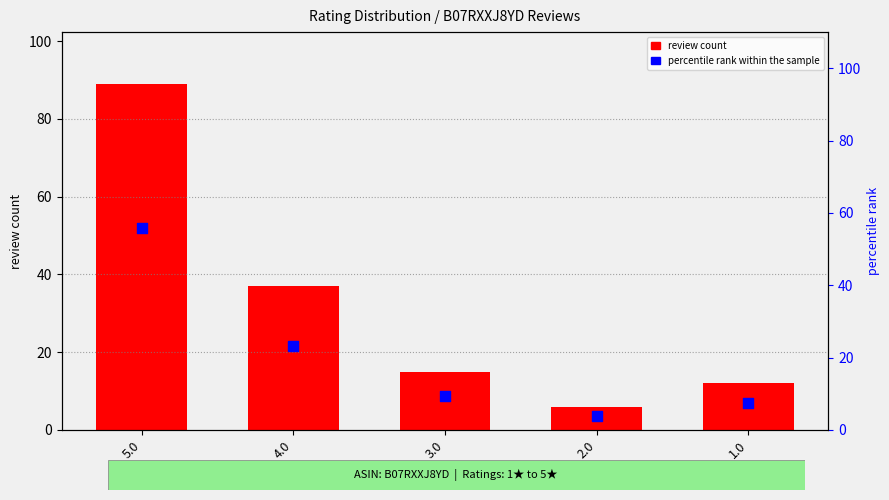

Which series has the largest total across all categories?

review count